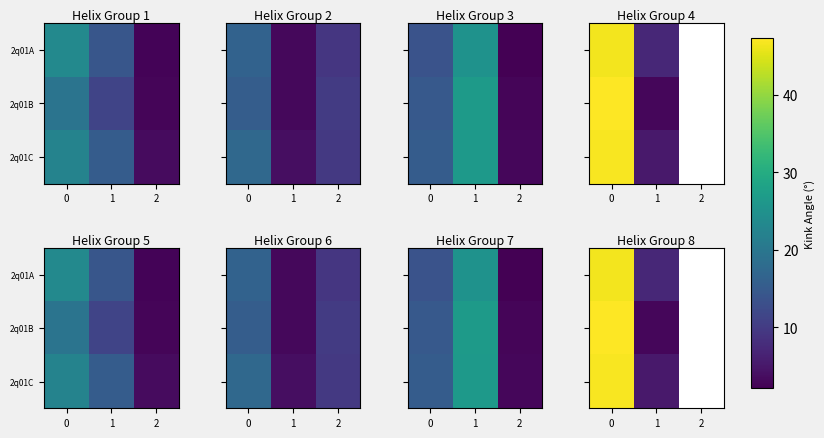

Rank the series by their average value, from lowest to highest.

2q01A, 2q01B, 2q01C